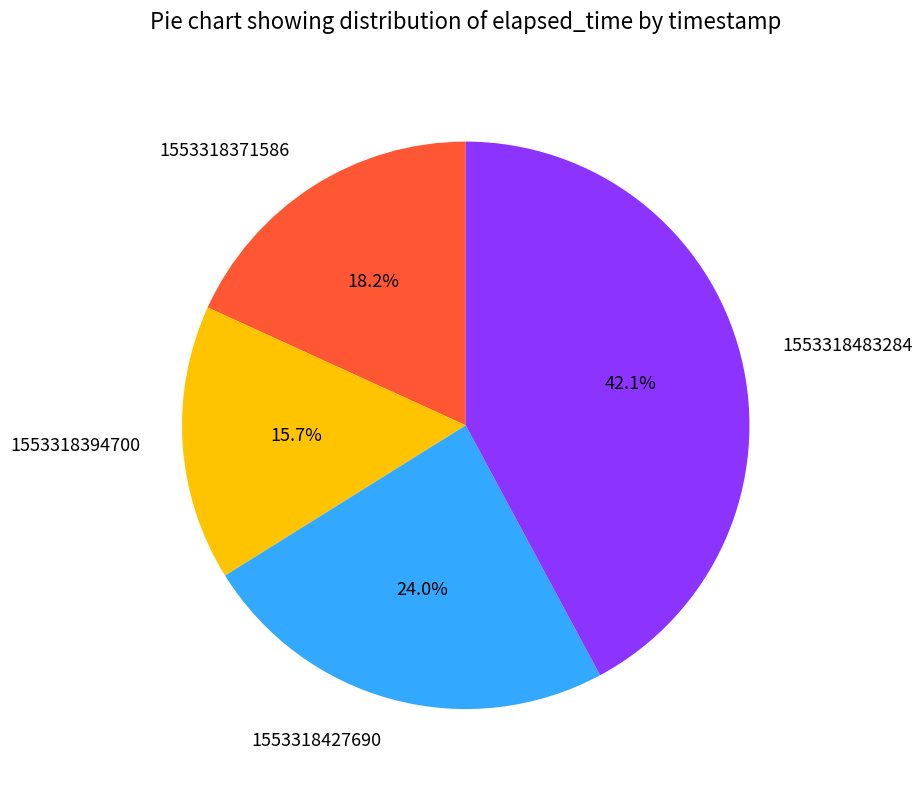

Does 1553318371586 represent more than half of the total?

No